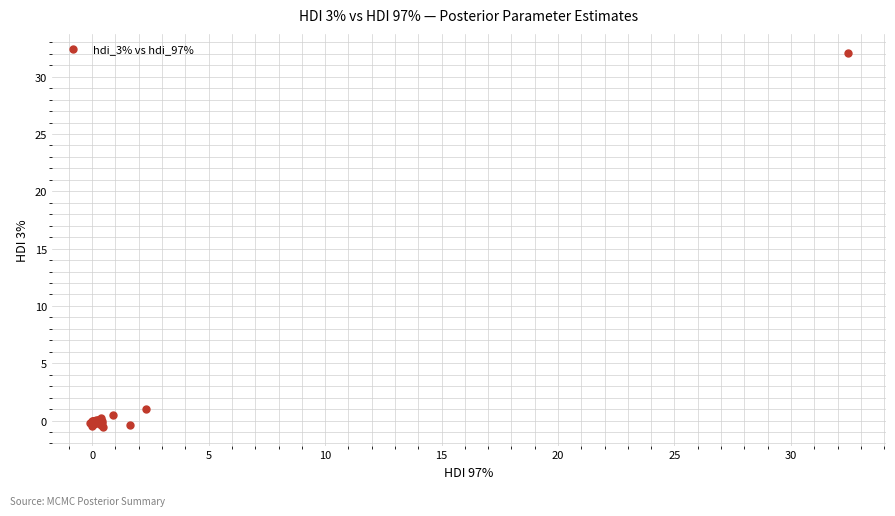

What Y value in the scatter plot is closest to 15?

1.0